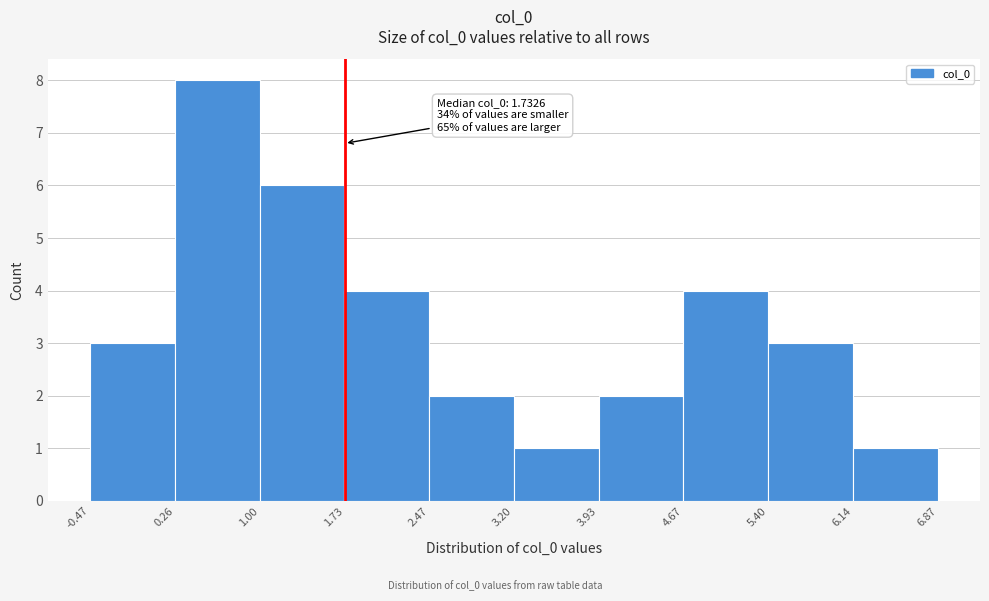

Over which range of the x-axis is the bar tallest?

0.26 to 1.00